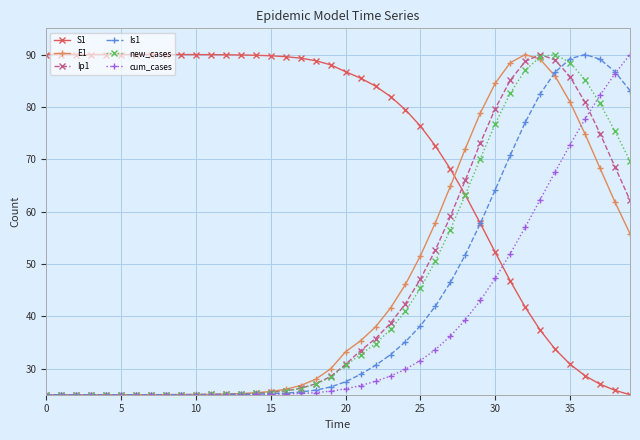

True or false: Ip1 has more than 0 points higher than both neighbors.

True